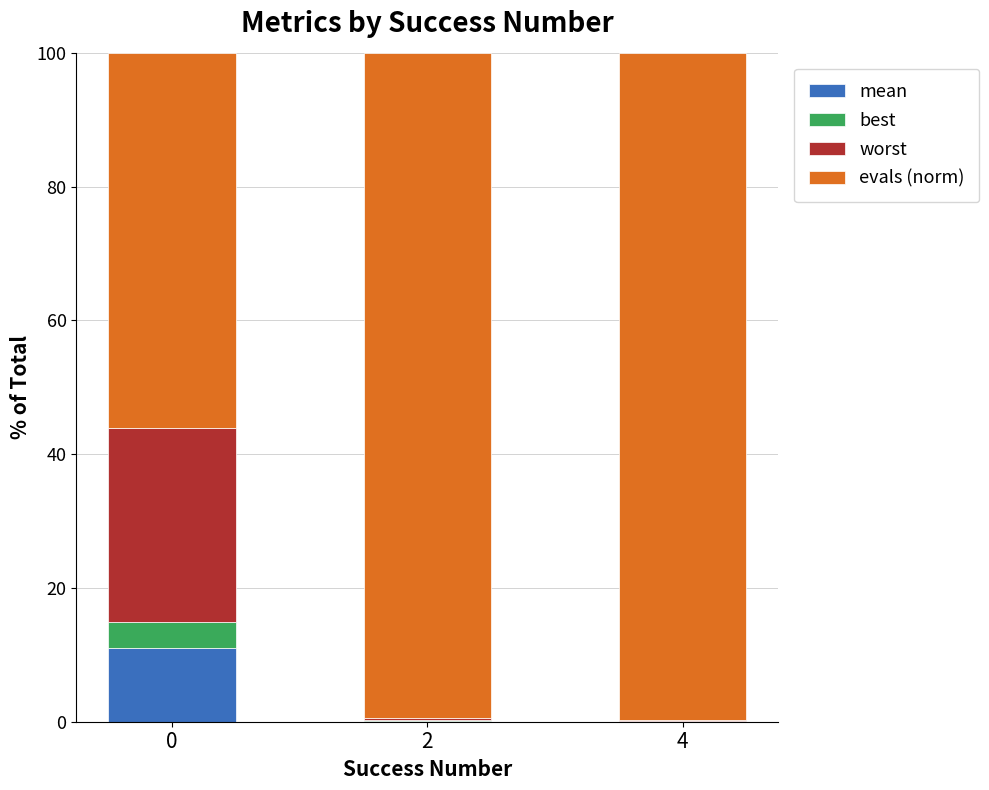

Count the number of categories in the chart.

3